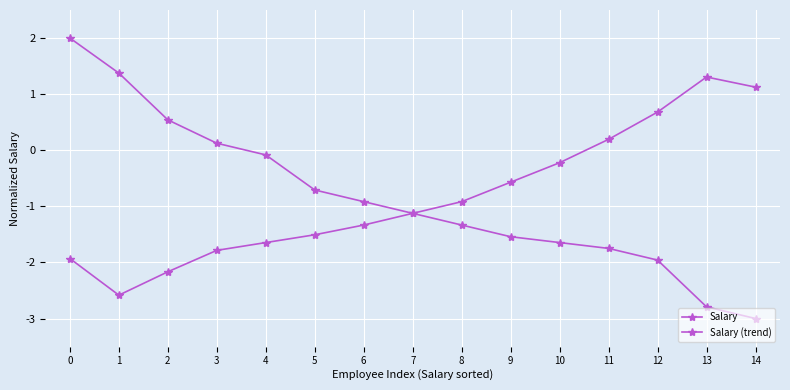

What is the spread (max minus min) of values at 11?

1.9